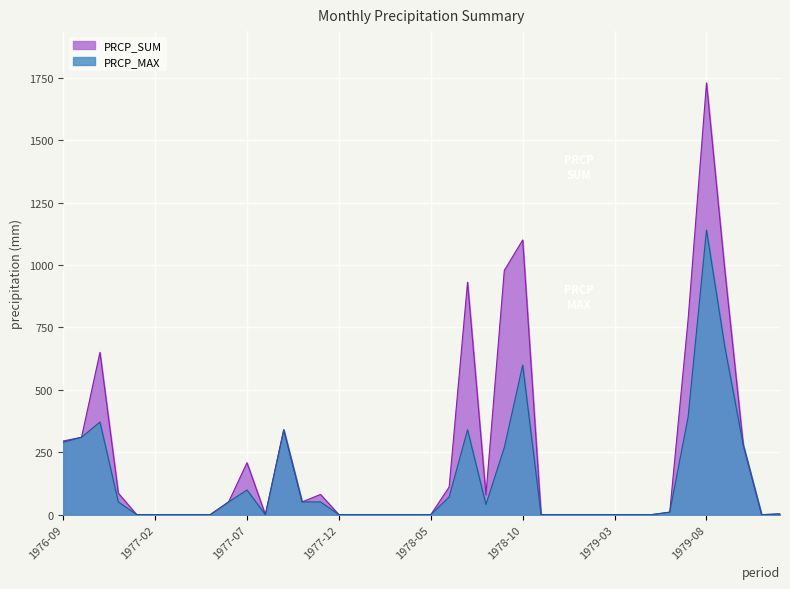

Which series has the largest total across all categories?

PRCP_SUM